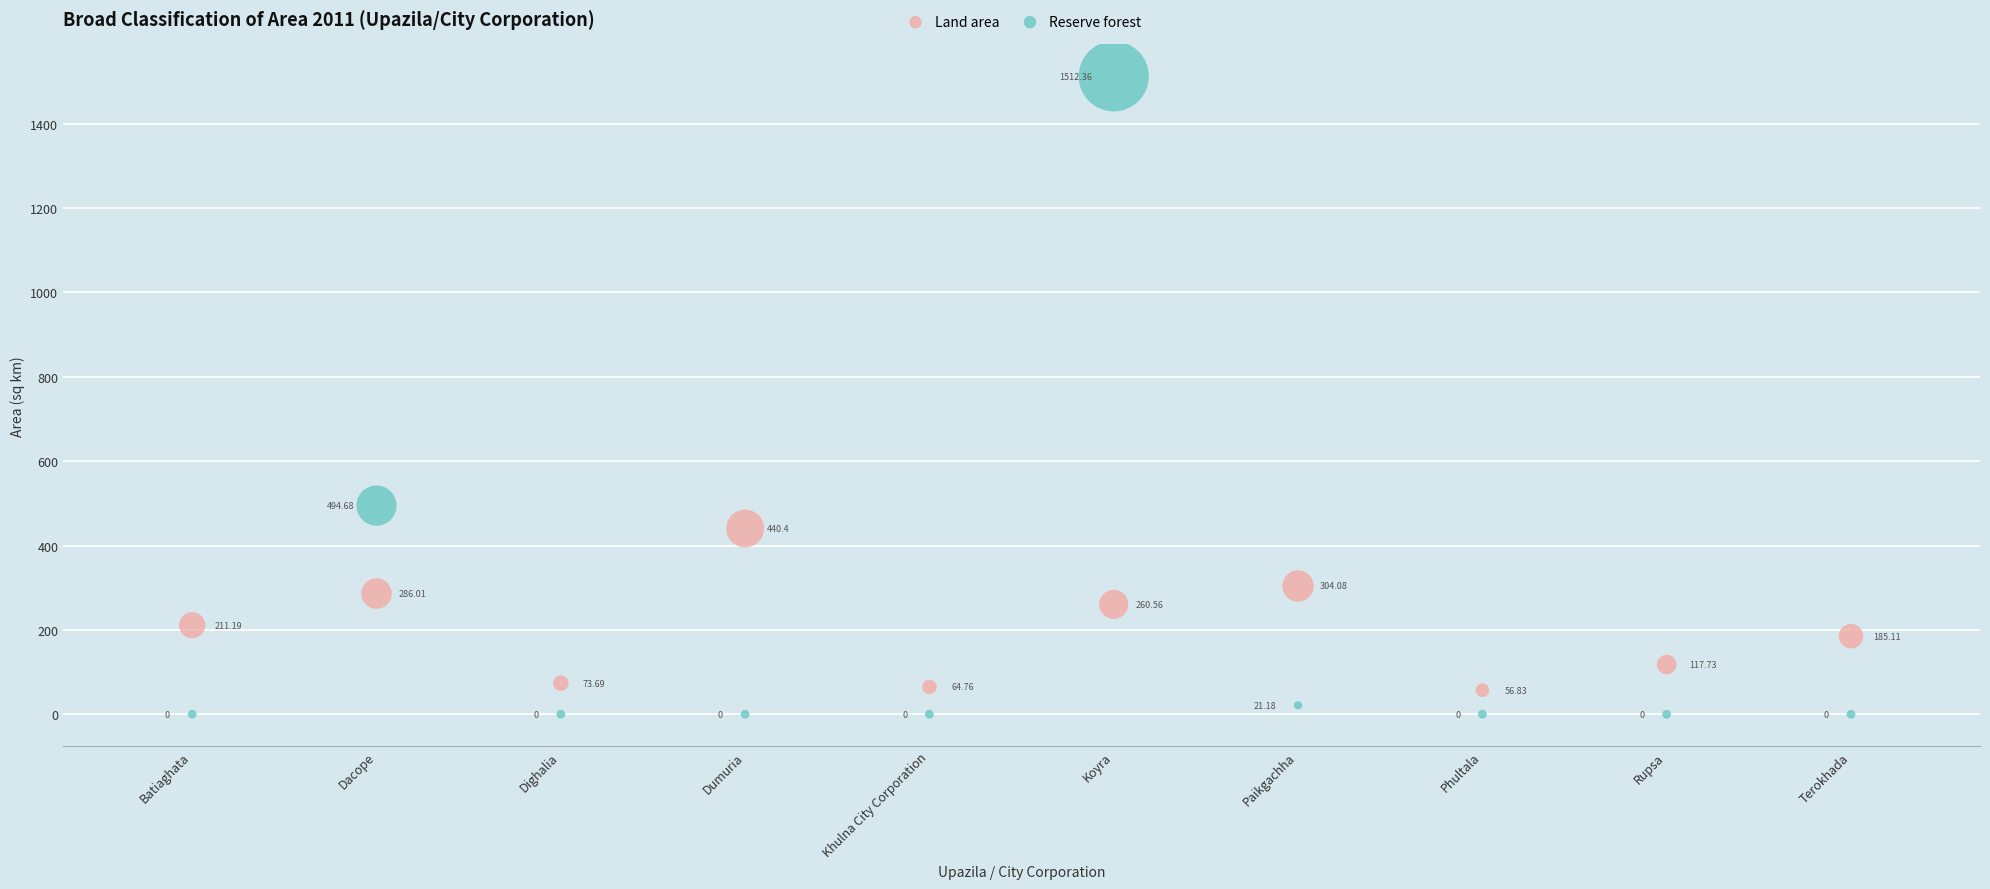

Across all data points, what is the range of Y values (max minus min)?

1512.4